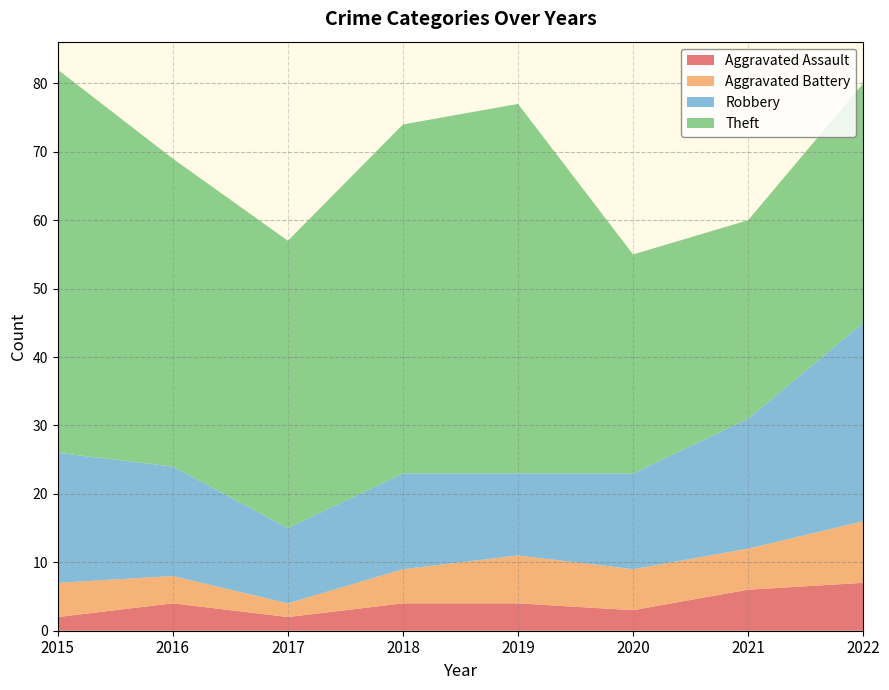

Reading left to right, list all the values displayed in this chart.

Aggravated Assault: 2015=2	2016=4	2017=2	2018=4	2019=4	2020=3	2021=6	2022=7
Aggravated Battery: 2015=5	2016=4	2017=2	2018=5	2019=7	2020=6	2021=6	2022=9
Robbery: 2015=19	2016=16	2017=11	2018=14	2019=12	2020=14	2021=19	2022=29
Theft: 2015=56	2016=45	2017=42	2018=51	2019=54	2020=32	2021=29	2022=35